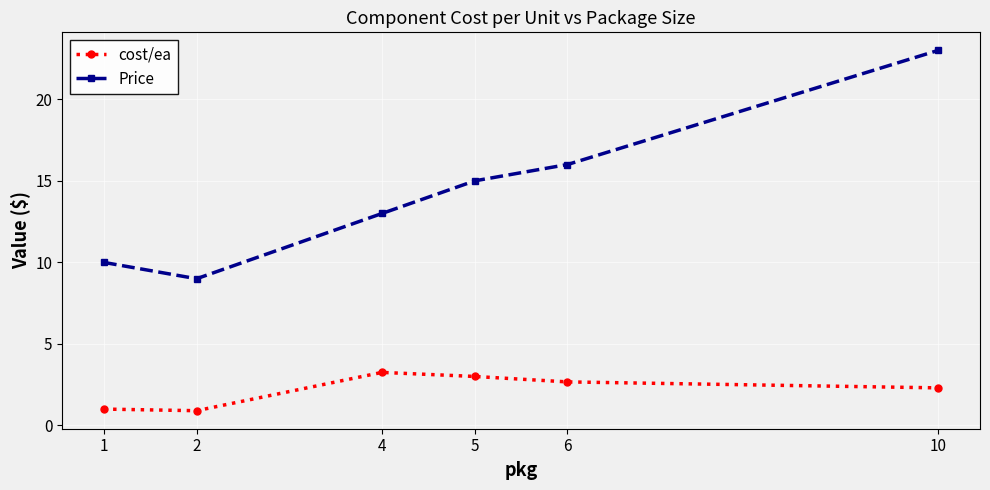

Is this an area chart (filled region under the line)?

No